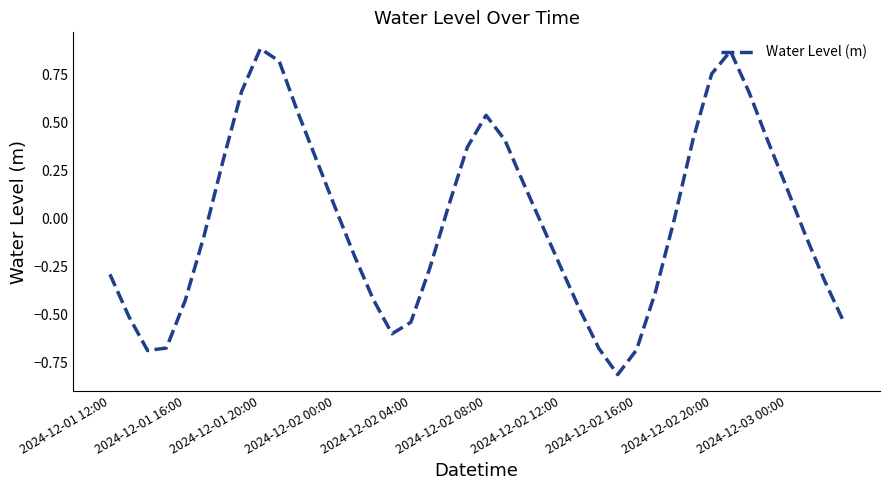

What is the difference between the maximum and minimum values?

1.7